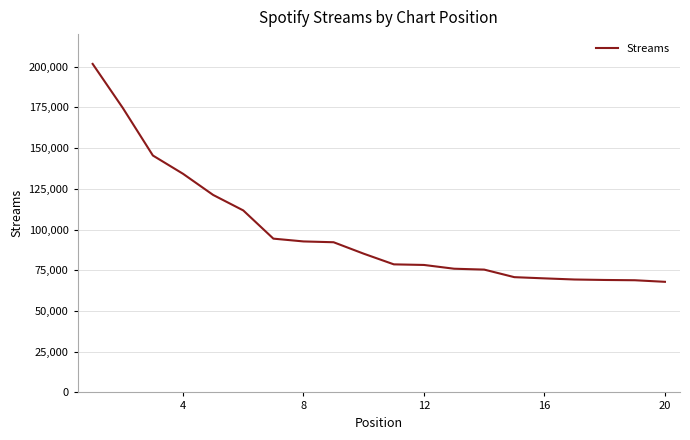

What is the minimum value shown in the chart?

67907